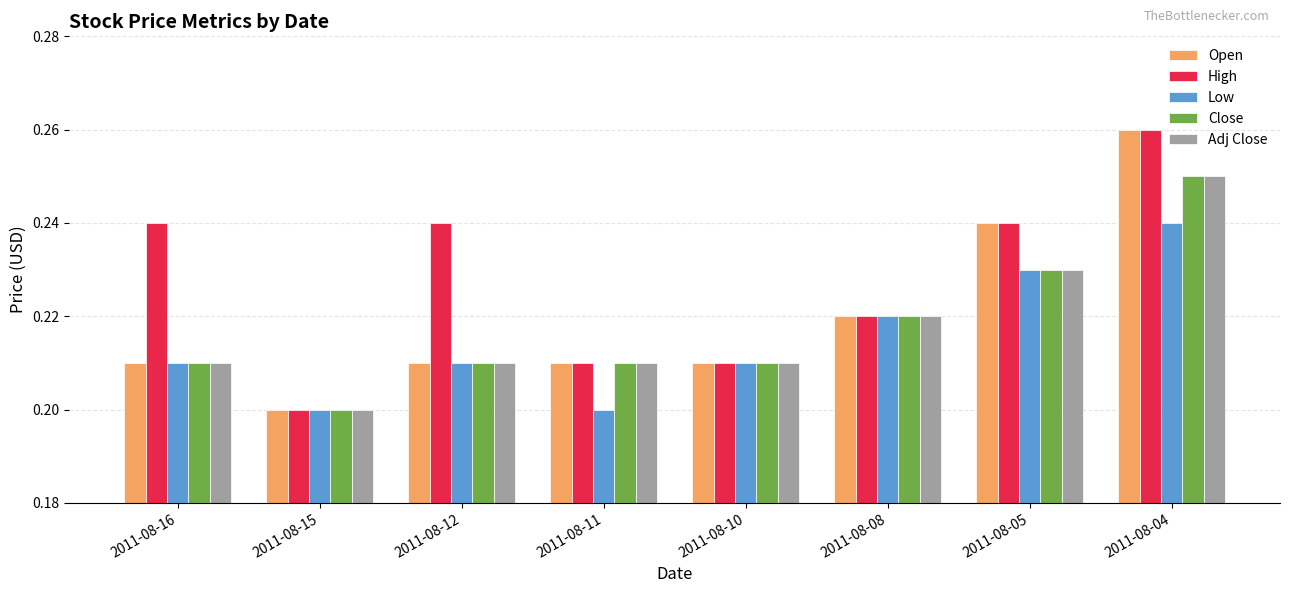

Which series has the largest total across all categories?

High